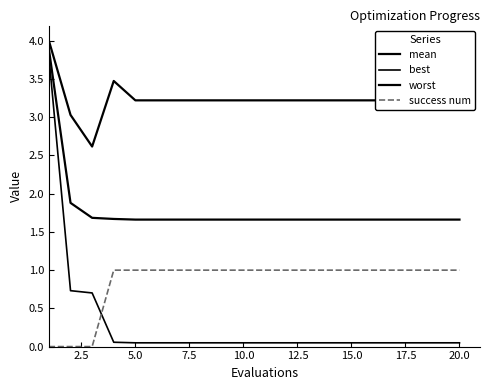

How many categories are shown in the chart?

20